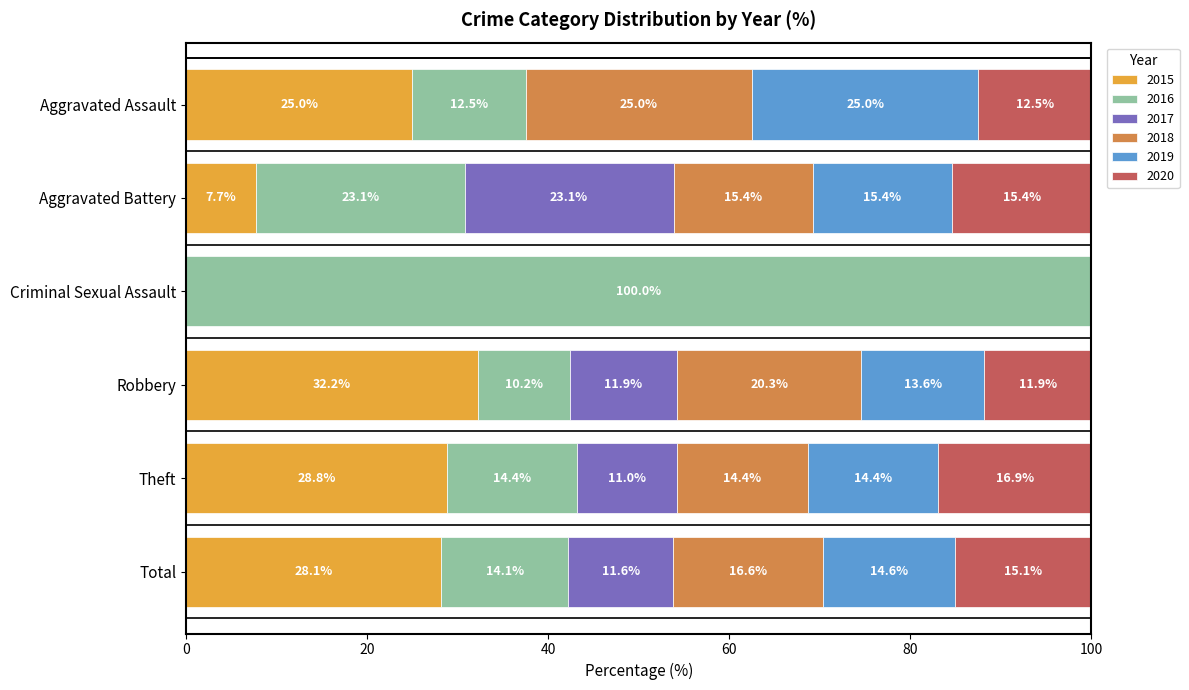

What is the total value across all series at Aggravated Assault?

100.0